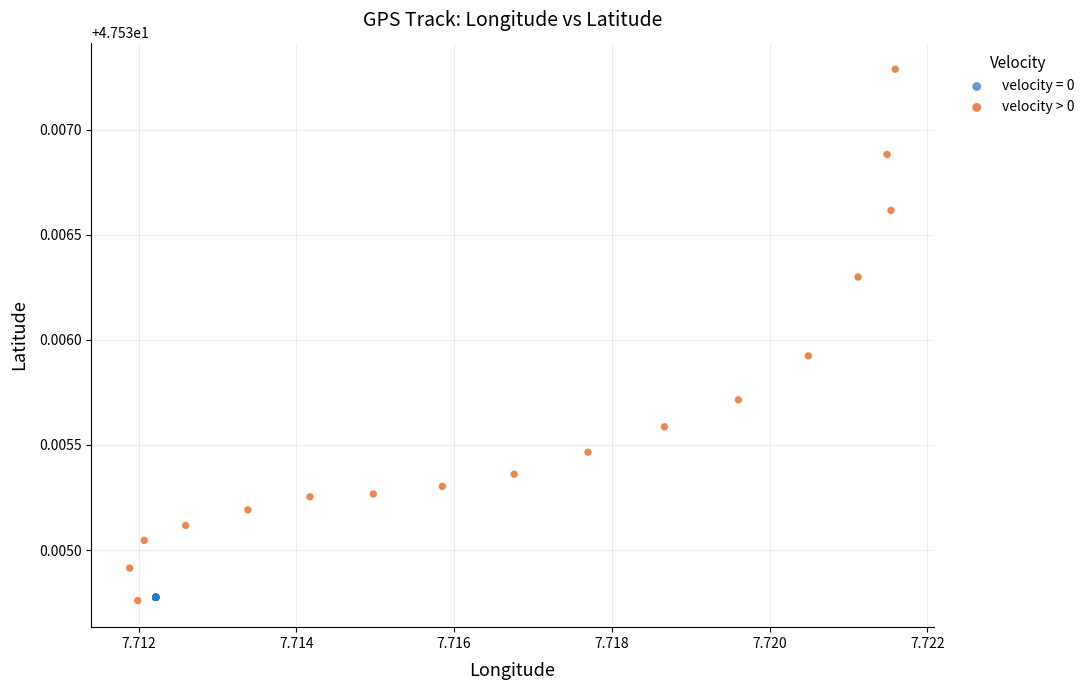

Which series reaches the maximum Y coordinate?

velocity > 0